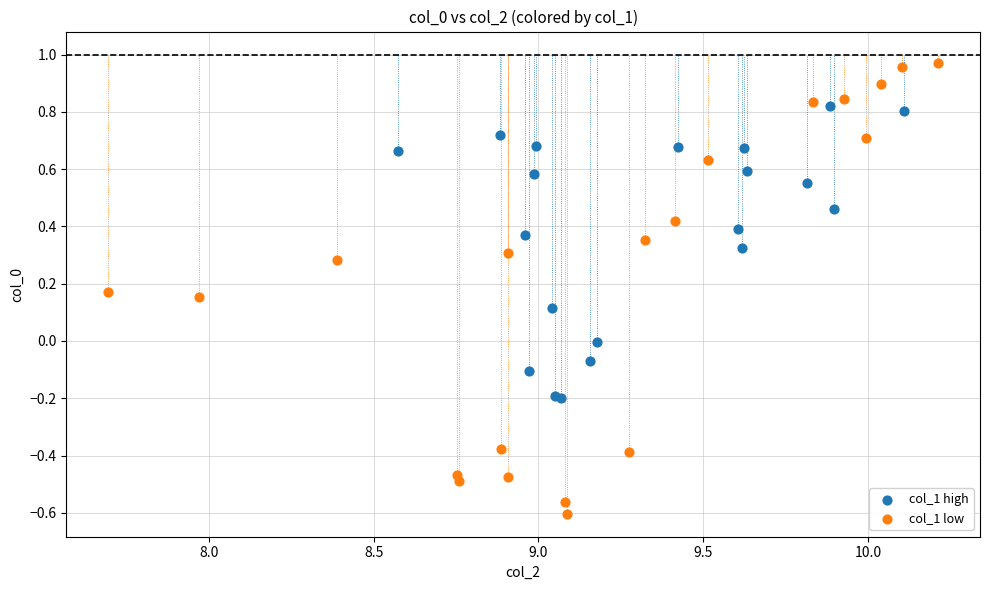

Which series contains the lowest Y value?

col_1 low